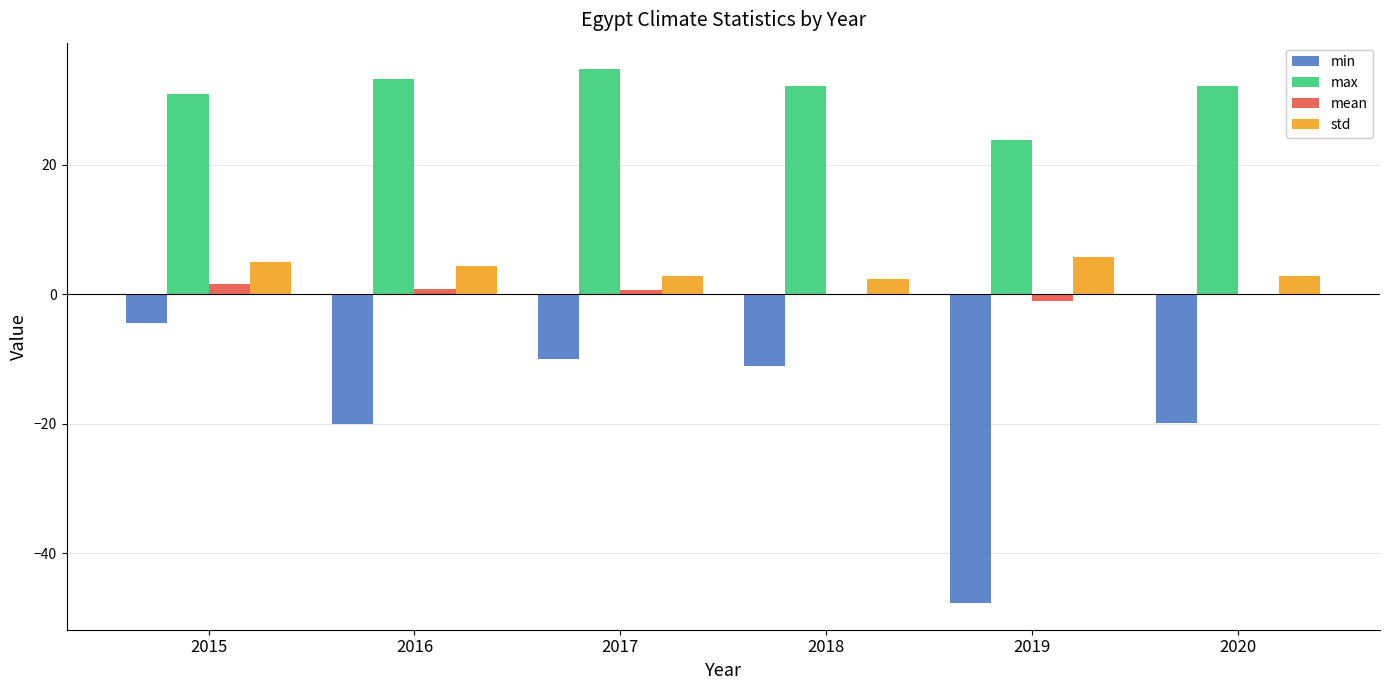

True or false: max has a value of 47.5 at 2015.

False